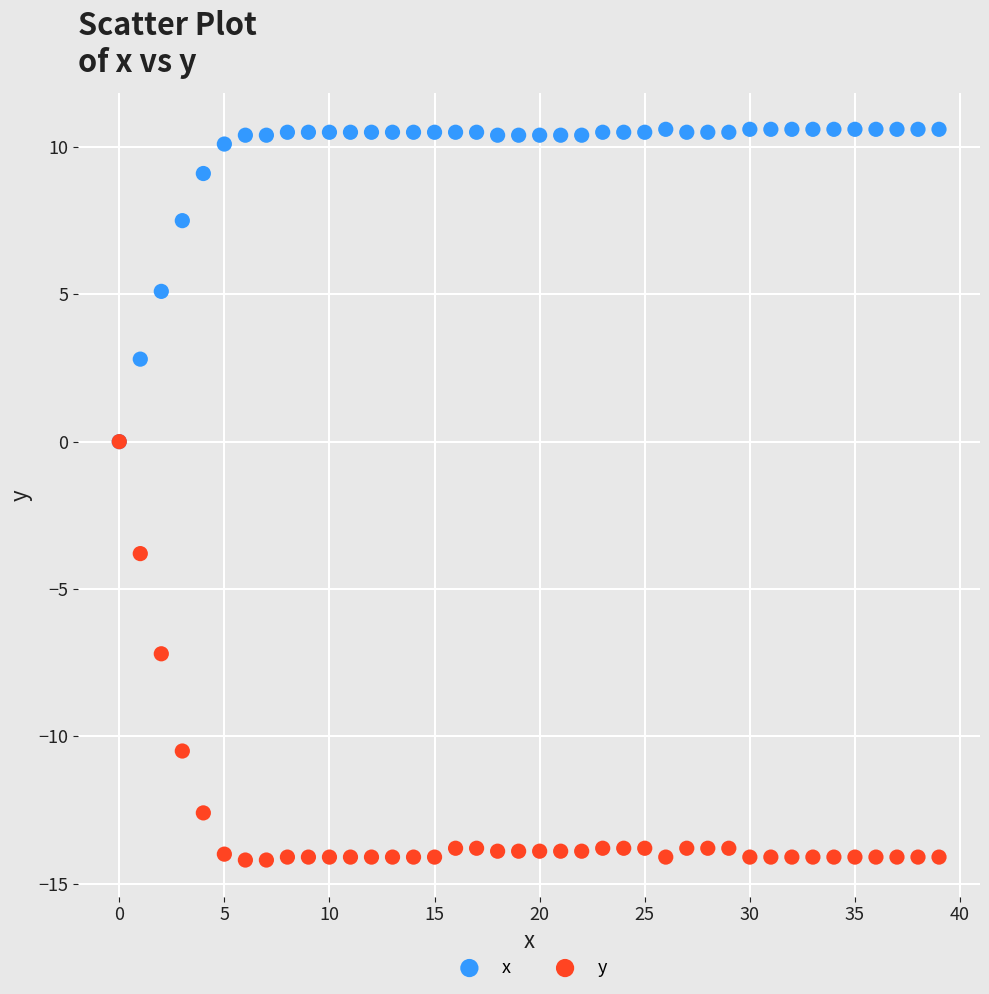

Which series has the largest Y range (max minus min)?

y